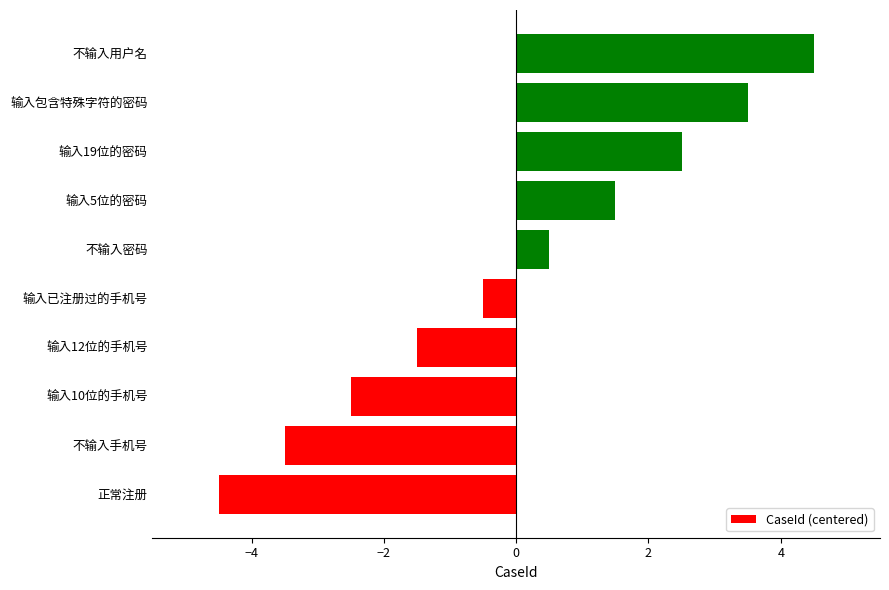

True or false: the data shows -3.5 at 不输入手机号.

True